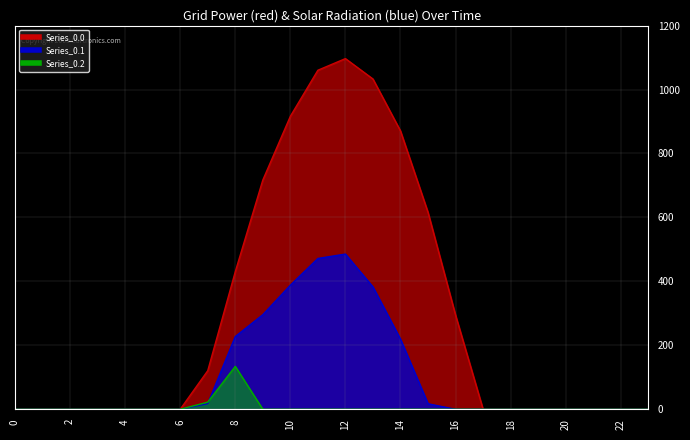

Reading left to right, list all the values displayed in this chart.

Series_0.0: 0.0	0.0	0.0	0.0	0.0	0.0	0.0	120.6	430.3	716.9	916.2	1060.3	1096.7	1032.9	870.6	615.9	294.5	0.0	0.0	0.0	0.0	0.0	0.0	0.0
Series_0.1: 0.0	0.0	0.0	0.0	0.0	0.0	0.0	17.7	227.5	295.9	388.1	471.7	485.4	382.7	219.2	17.3	0.0	0.0	0.0	0.0	0.0	0.0	0.0	0.0
Series_0.2: 0.0	0.0	0.0	0.0	0.0	0.0	0.0	22.3	134.2	0.0	0.0	0.0	0.0	0.0	0.0	0.0	0.0	0.0	0.0	0.0	0.0	0.0	0.0	0.0